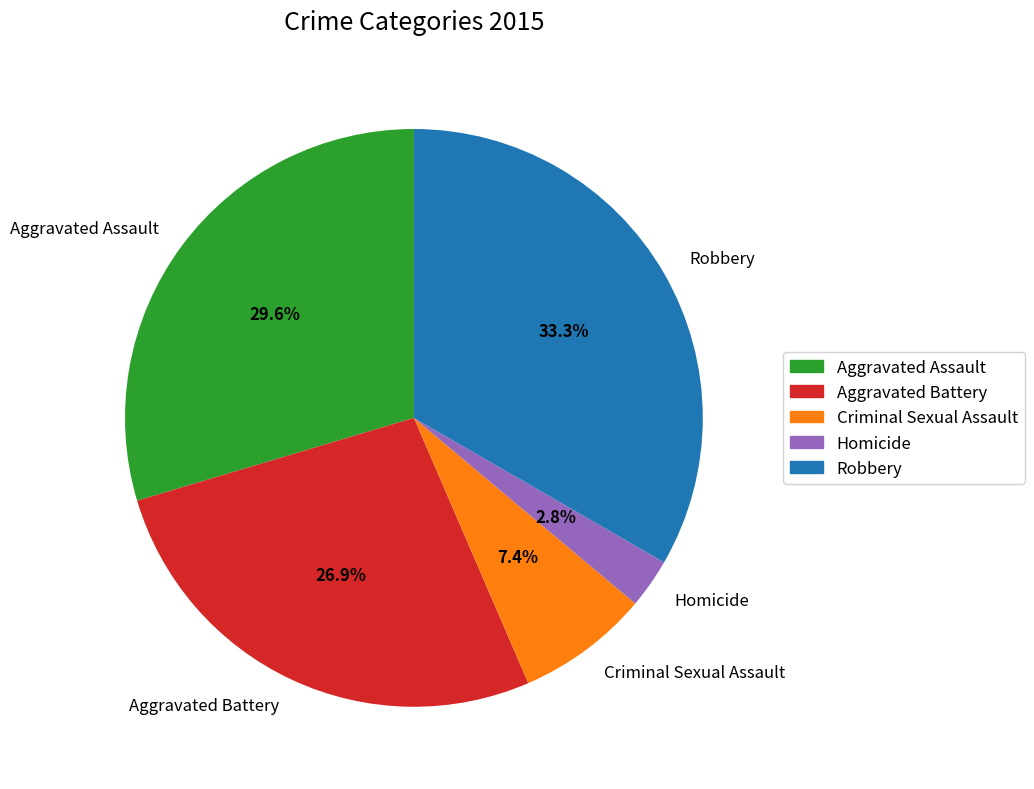

Approximately how many times larger is the value at Robbery compared to Aggravated Battery?

1.2